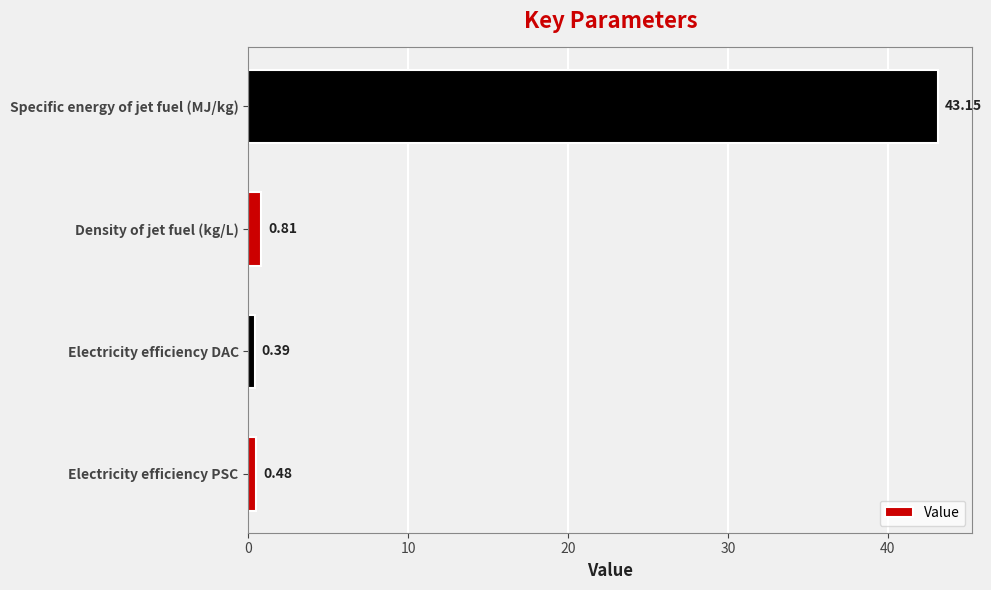

What is the sum of all values?

44.8